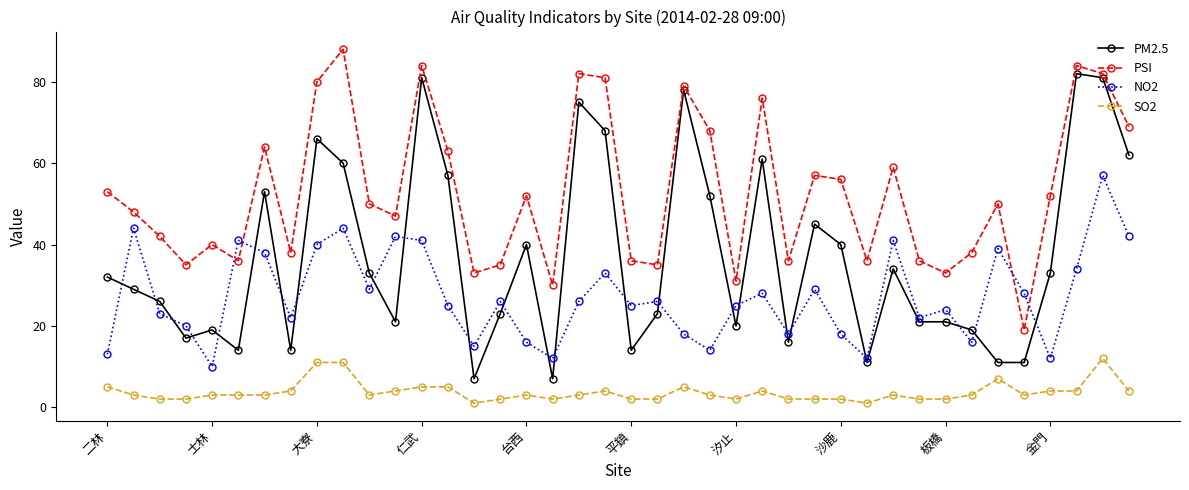

Which series has the largest total across all categories?

PSI